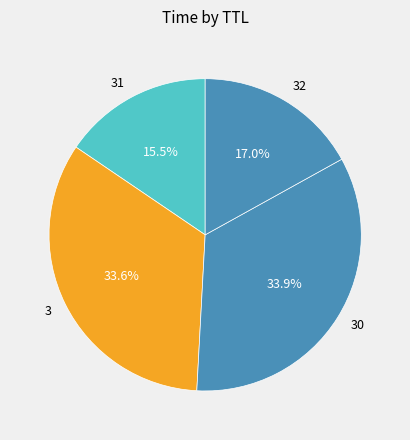

Which category has the smallest portion of the pie?

31